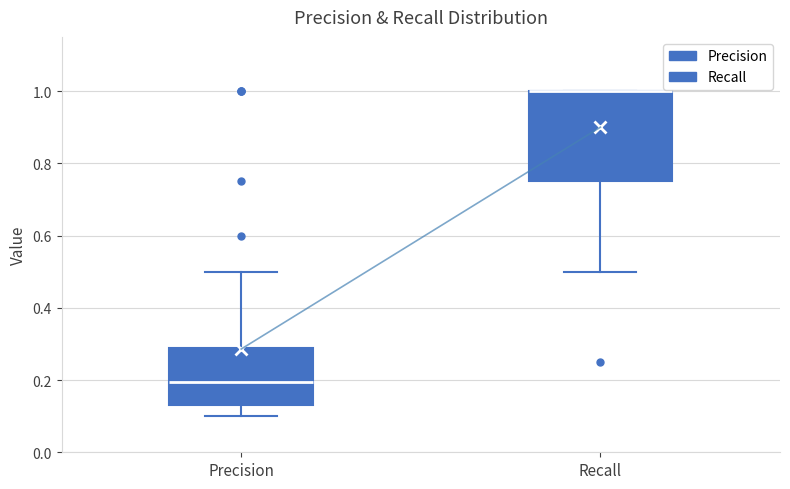

Where is the upper edge of the box for Recall on the y-axis? The values are not printed on the chart, so give them approximately, as read against the axis.

1.00